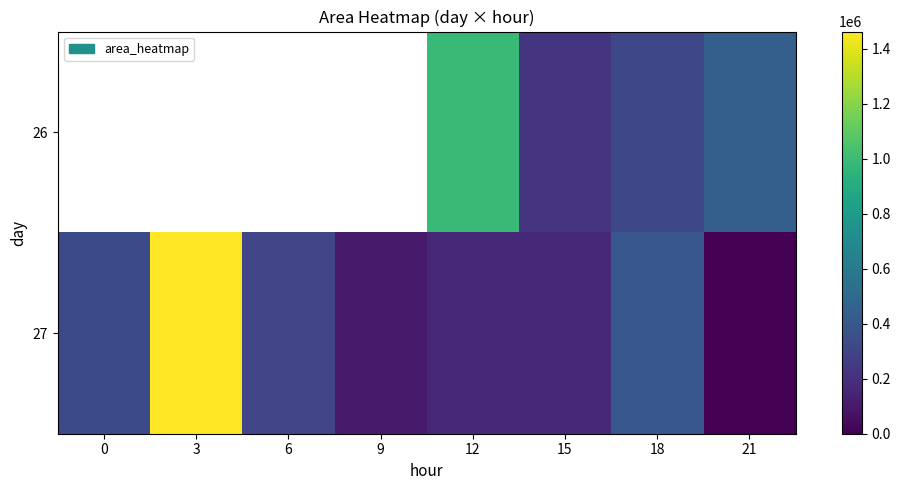

Between 9 and 3, which is larger?

3